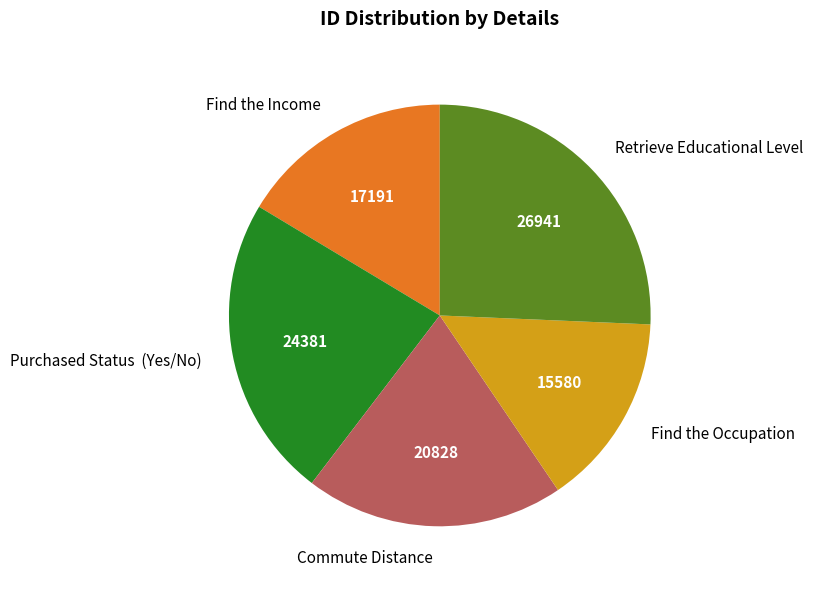

Is the sum of Find the Income and Retrieve Educational Level greater than half?

No